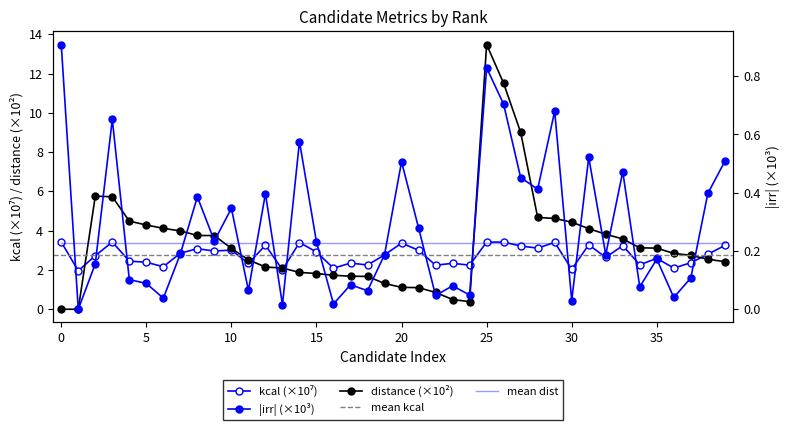

What is the average value of the kcal series?

2.8